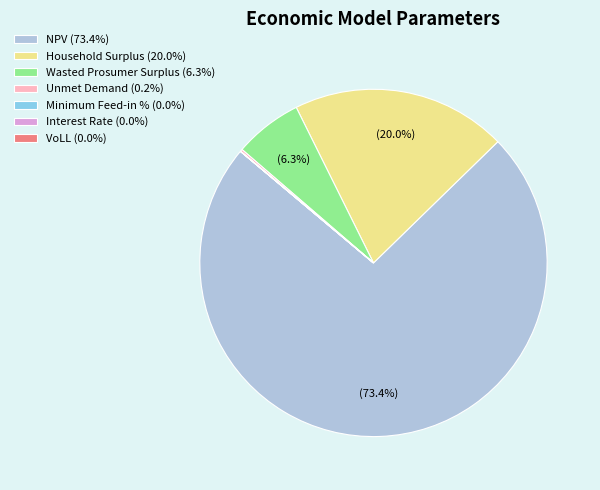

To the nearest percent, what is the difference between the largest and smallest slice percentages?

73%